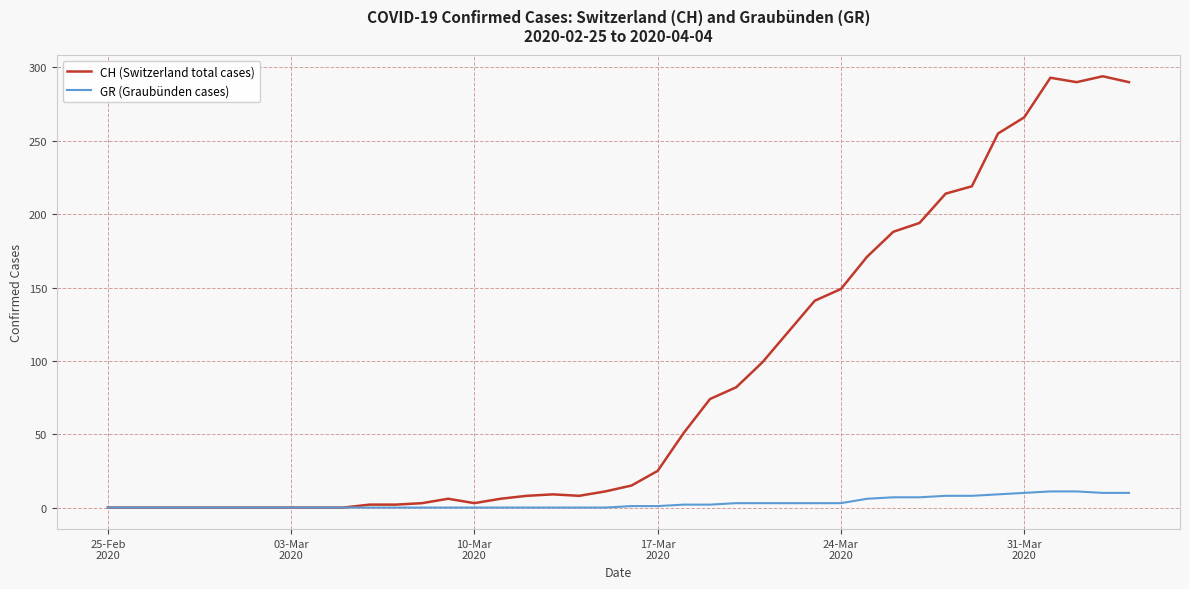

List the series in order of their peak value, lowest first.

GR (Graubünden cases), CH (Switzerland total cases)